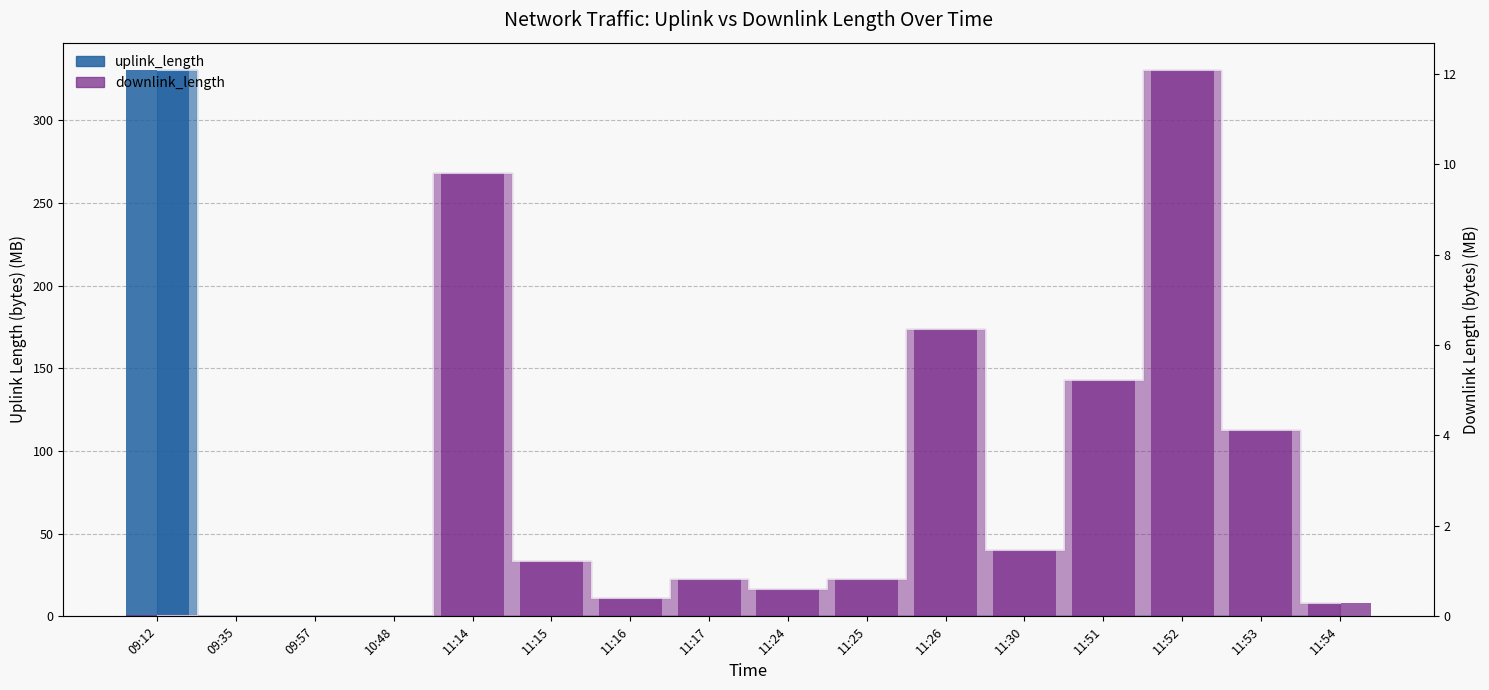

What is the label of the 14th bar from the left?

11:52